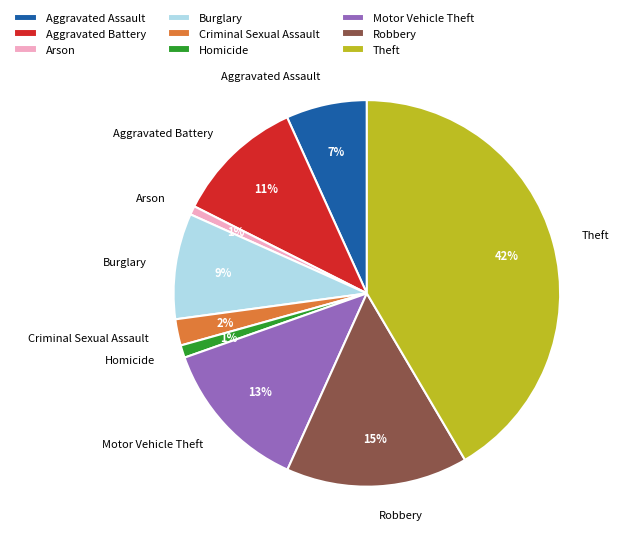

Which category has the biggest portion of the pie?

Theft